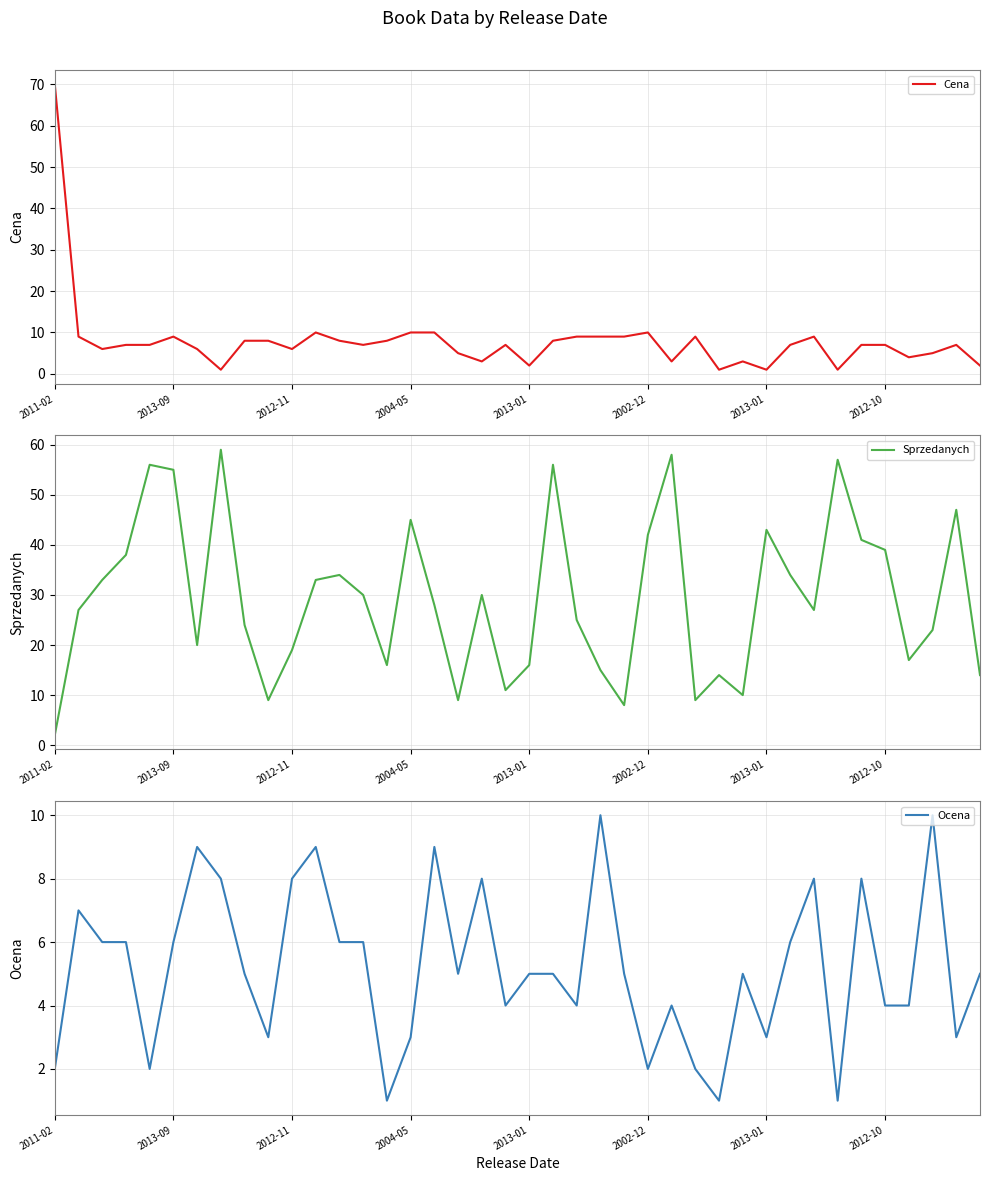

What is the difference between the highest and lowest values at 21?

51